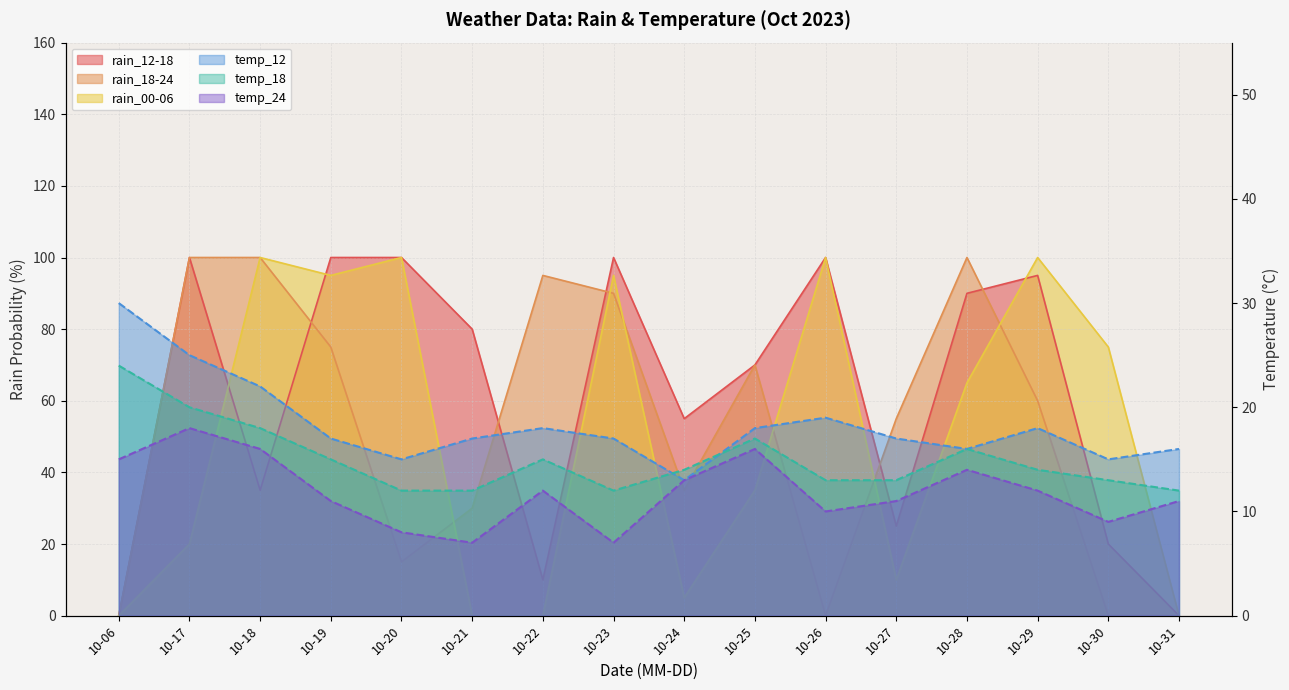

At which category is the sum across all series the highest?

10-23